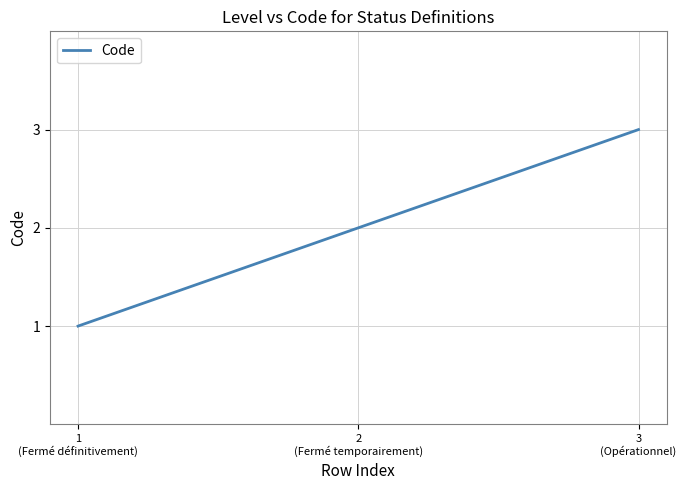

What is the difference between the values at 2
(Fermé temporairement) and 3
(Opérationnel)?

1